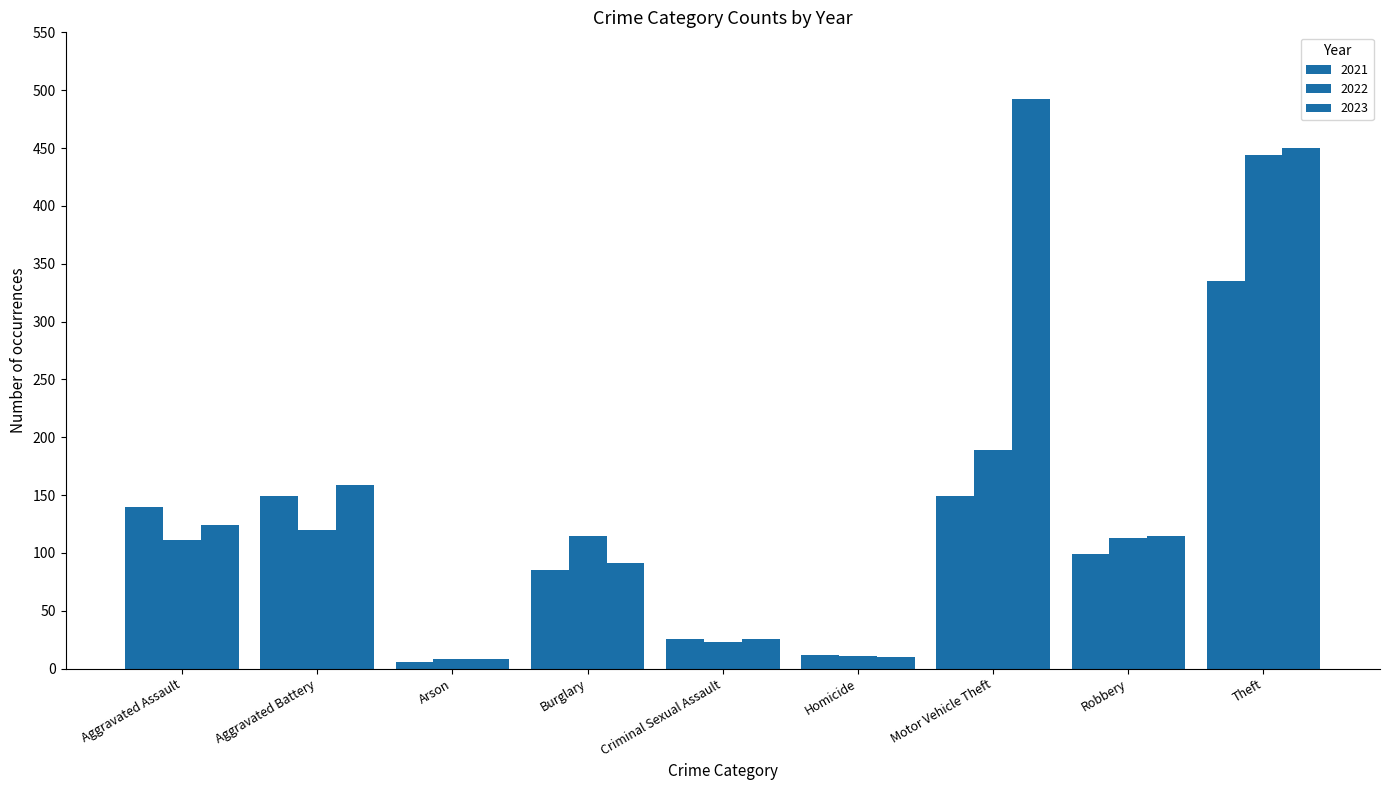

Which series has the largest total across all categories?

2023